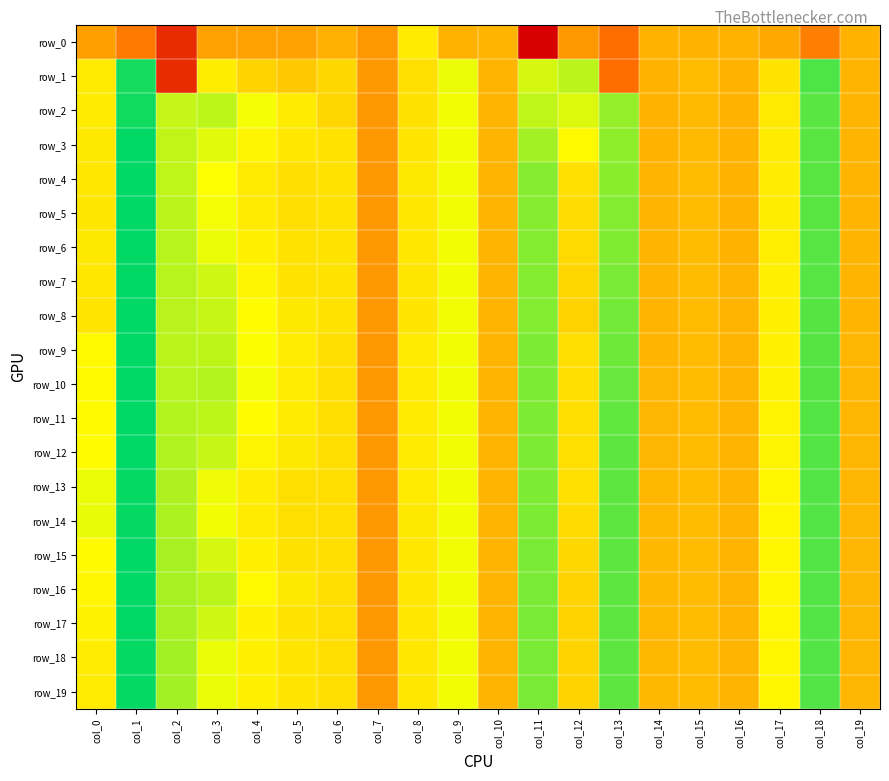

Reading left to right, list all the values displayed in this chart.

row_0: col_0=-0.1	col_1=-0.2	col_2=-0.7	col_3=-0.1	col_4=-0.1	col_5=-0.1	col_6=-0.0	col_7=-0.1	col_8=0.2	col_9=0.0	col_10=0.0	col_11=-5.1	col_12=-0.1	col_13=-0.3	col_14=-0.0	col_15=-0.0	col_16=-0.0	col_17=-0.0	col_18=-0.2	col_19=-0.0
row_1: col_0=0.2	col_1=0.9	col_2=-0.7	col_3=0.3	col_4=0.1	col_5=0.1	col_6=0.2	col_7=-0.1	col_8=0.2	col_9=0.4	col_10=0.0	col_11=0.4	col_12=0.5	col_13=-0.3	col_14=0.0	col_15=0.0	col_16=0.0	col_17=0.2	col_18=0.8	col_19=0.0
row_2: col_0=0.2	col_1=1.0	col_2=0.5	col_3=0.5	col_4=0.4	col_5=0.2	col_6=0.2	col_7=-0.1	col_8=0.2	col_9=0.4	col_10=0.0	col_11=0.5	col_12=0.4	col_13=0.6	col_14=0.0	col_15=0.0	col_16=0.0	col_17=0.2	col_18=0.8	col_19=0.0
row_3: col_0=0.2	col_1=1.0	col_2=0.5	col_3=0.4	col_4=0.3	col_5=0.2	col_6=0.2	col_7=-0.1	col_8=0.2	col_9=0.4	col_10=0.0	col_11=0.6	col_12=0.3	col_13=0.6	col_14=0.0	col_15=0.0	col_16=0.0	col_17=0.2	col_18=0.8	col_19=0.0
row_4: col_0=0.2	col_1=1.0	col_2=0.5	col_3=0.3	col_4=0.2	col_5=0.2	col_6=0.2	col_7=-0.1	col_8=0.2	col_9=0.4	col_10=0.0	col_11=0.6	col_12=0.2	col_13=0.6	col_14=0.0	col_15=0.0	col_16=0.0	col_17=0.3	col_18=0.8	col_19=0.0
row_5: col_0=0.2	col_1=1.0	col_2=0.5	col_3=0.4	col_4=0.2	col_5=0.2	col_6=0.2	col_7=-0.1	col_8=0.2	col_9=0.4	col_10=0.0	col_11=0.7	col_12=0.2	col_13=0.7	col_14=0.0	col_15=0.0	col_16=0.0	col_17=0.3	col_18=0.8	col_19=0.0
row_6: col_0=0.2	col_1=1.0	col_2=0.5	col_3=0.4	col_4=0.3	col_5=0.2	col_6=0.2	col_7=-0.1	col_8=0.2	col_9=0.4	col_10=0.0	col_11=0.7	col_12=0.2	col_13=0.7	col_14=0.0	col_15=0.0	col_16=0.0	col_17=0.3	col_18=0.8	col_19=0.0
row_7: col_0=0.2	col_1=1.0	col_2=0.5	col_3=0.5	col_4=0.3	col_5=0.2	col_6=0.2	col_7=-0.1	col_8=0.2	col_9=0.4	col_10=0.0	col_11=0.7	col_12=0.2	col_13=0.7	col_14=0.0	col_15=0.0	col_16=0.0	col_17=0.3	col_18=0.8	col_19=0.0
row_8: col_0=0.2	col_1=1.0	col_2=0.5	col_3=0.5	col_4=0.3	col_5=0.2	col_6=0.2	col_7=-0.1	col_8=0.2	col_9=0.4	col_10=0.0	col_11=0.7	col_12=0.1	col_13=0.7	col_14=0.0	col_15=0.0	col_16=0.0	col_17=0.3	col_18=0.8	col_19=0.0
row_9: col_0=0.3	col_1=1.0	col_2=0.5	col_3=0.5	col_4=0.3	col_5=0.3	col_6=0.2	col_7=-0.1	col_8=0.2	col_9=0.4	col_10=0.0	col_11=0.7	col_12=0.2	col_13=0.7	col_14=0.0	col_15=0.0	col_16=0.0	col_17=0.3	col_18=0.8	col_19=0.0
row_10: col_0=0.3	col_1=1.0	col_2=0.5	col_3=0.5	col_4=0.4	col_5=0.3	col_6=0.2	col_7=-0.1	col_8=0.2	col_9=0.4	col_10=0.0	col_11=0.7	col_12=0.2	col_13=0.7	col_14=0.0	col_15=0.0	col_16=0.0	col_17=0.3	col_18=0.8	col_19=0.0
row_11: col_0=0.3	col_1=1.0	col_2=0.5	col_3=0.5	col_4=0.3	col_5=0.2	col_6=0.2	col_7=-0.1	col_8=0.2	col_9=0.4	col_10=0.0	col_11=0.7	col_12=0.2	col_13=0.7	col_14=0.0	col_15=0.0	col_16=0.0	col_17=0.3	col_18=0.8	col_19=0.0
row_12: col_0=0.3	col_1=1.0	col_2=0.5	col_3=0.5	col_4=0.3	col_5=0.2	col_6=0.2	col_7=-0.1	col_8=0.2	col_9=0.4	col_10=0.0	col_11=0.7	col_12=0.2	col_13=0.8	col_14=0.0	col_15=0.0	col_16=0.0	col_17=0.3	col_18=0.8	col_19=0.0
row_13: col_0=0.4	col_1=1.0	col_2=0.5	col_3=0.4	col_4=0.3	col_5=0.2	col_6=0.2	col_7=-0.1	col_8=0.2	col_9=0.4	col_10=0.0	col_11=0.7	col_12=0.2	col_13=0.8	col_14=0.0	col_15=0.0	col_16=0.0	col_17=0.3	col_18=0.8	col_19=0.0
row_14: col_0=0.4	col_1=1.0	col_2=0.5	col_3=0.4	col_4=0.2	col_5=0.2	col_6=0.2	col_7=-0.1	col_8=0.2	col_9=0.4	col_10=0.0	col_11=0.7	col_12=0.2	col_13=0.8	col_14=0.0	col_15=0.0	col_16=0.0	col_17=0.3	col_18=0.8	col_19=0.0
row_15: col_0=0.3	col_1=1.0	col_2=0.6	col_3=0.4	col_4=0.3	col_5=0.2	col_6=0.2	col_7=-0.1	col_8=0.2	col_9=0.4	col_10=0.0	col_11=0.7	col_12=0.2	col_13=0.8	col_14=0.0	col_15=0.0	col_16=0.0	col_17=0.3	col_18=0.8	col_19=0.0
row_16: col_0=0.3	col_1=1.0	col_2=0.6	col_3=0.5	col_4=0.3	col_5=0.2	col_6=0.2	col_7=-0.1	col_8=0.2	col_9=0.4	col_10=0.0	col_11=0.7	col_12=0.1	col_13=0.8	col_14=0.0	col_15=0.0	col_16=0.0	col_17=0.3	col_18=0.8	col_19=0.0
row_17: col_0=0.3	col_1=1.0	col_2=0.6	col_3=0.5	col_4=0.3	col_5=0.2	col_6=0.2	col_7=-0.1	col_8=0.2	col_9=0.4	col_10=0.0	col_11=0.7	col_12=0.1	col_13=0.8	col_14=0.0	col_15=0.0	col_16=0.0	col_17=0.3	col_18=0.8	col_19=0.0
row_18: col_0=0.3	col_1=1.0	col_2=0.6	col_3=0.4	col_4=0.3	col_5=0.2	col_6=0.2	col_7=-0.1	col_8=0.2	col_9=0.4	col_10=0.0	col_11=0.7	col_12=0.1	col_13=0.8	col_14=0.0	col_15=0.0	col_16=0.0	col_17=0.3	col_18=0.8	col_19=0.0
row_19: col_0=0.3	col_1=1.0	col_2=0.6	col_3=0.4	col_4=0.3	col_5=0.2	col_6=0.2	col_7=-0.1	col_8=0.2	col_9=0.4	col_10=0.0	col_11=0.7	col_12=0.1	col_13=0.8	col_14=0.0	col_15=0.0	col_16=0.0	col_17=0.3	col_18=0.8	col_19=0.0